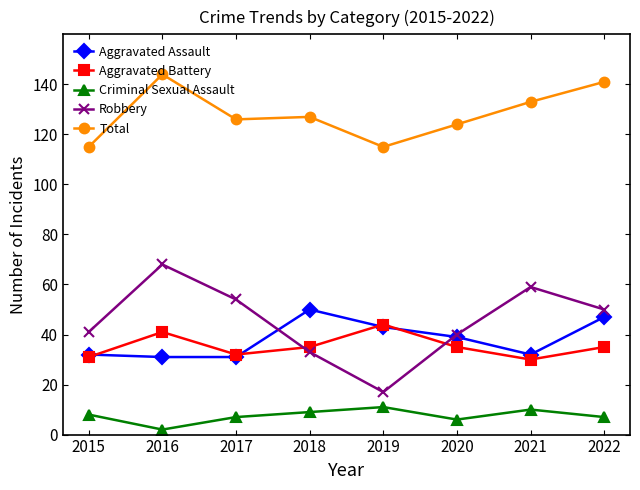

True or false: Robbery and Criminal Sexual Assault intersect in this chart.

False